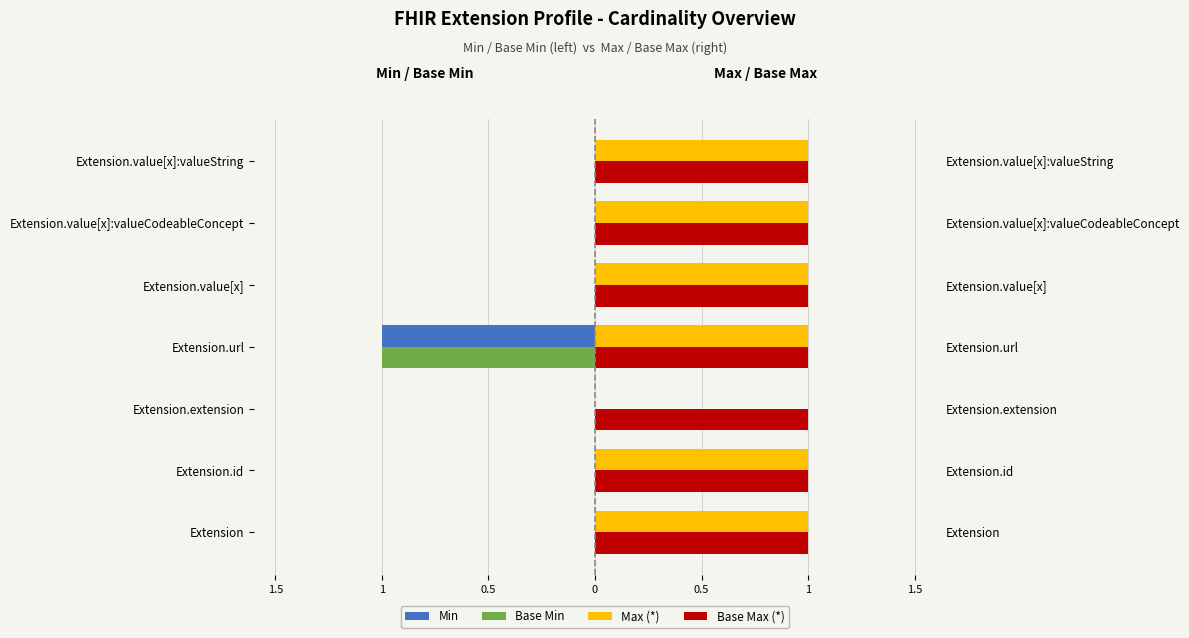

Is it true that Min equals -1.0 at Extension.url?

True